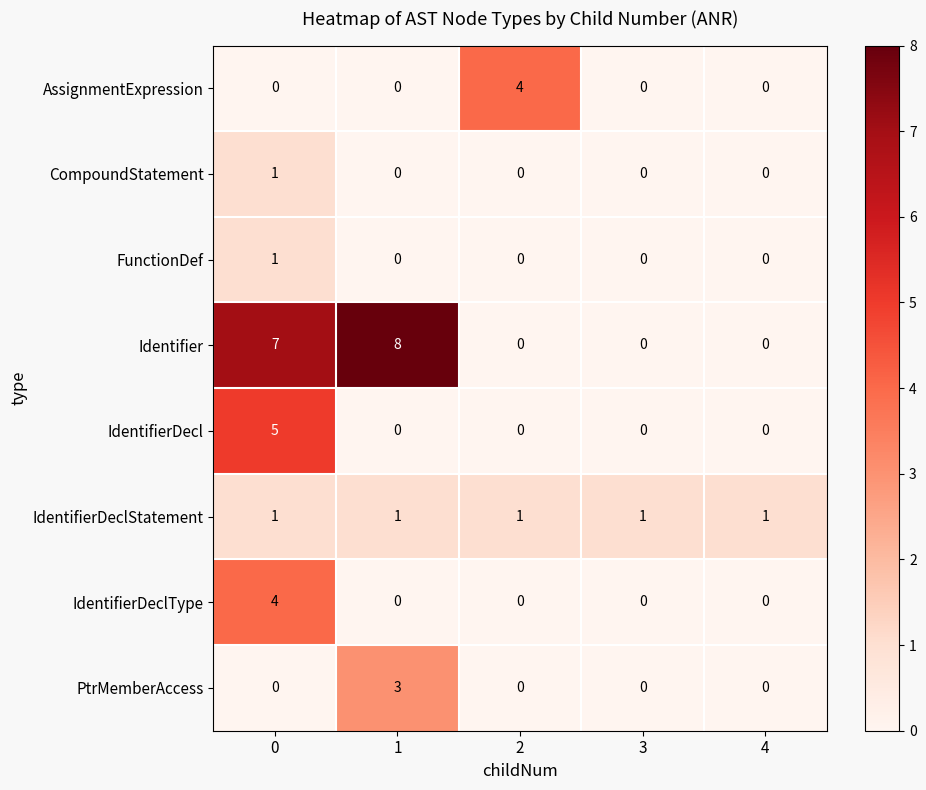

What is the maximum value for Identifier?

8